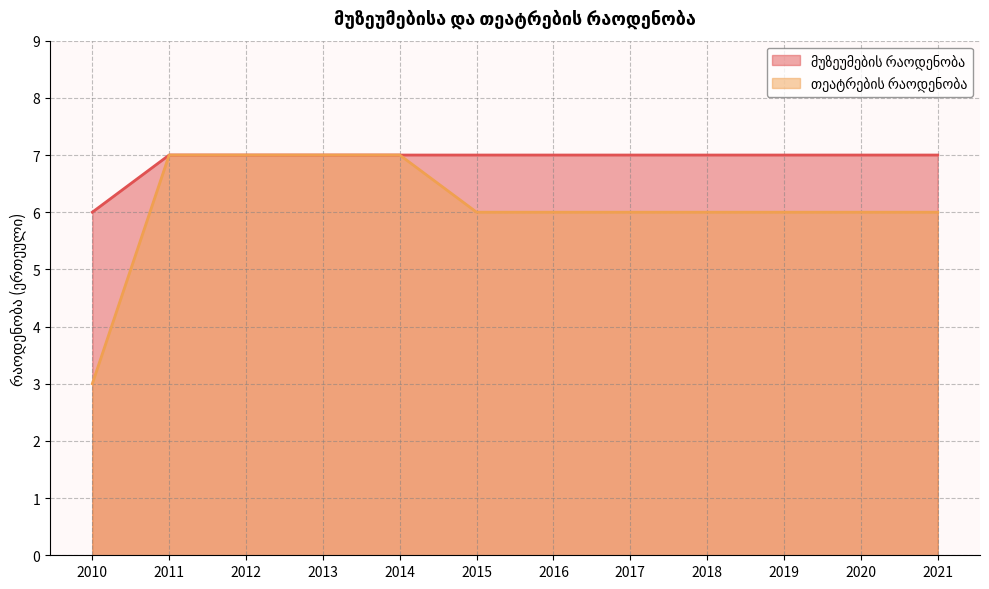

Is the value of თეატრების რაოდენობა at 2020 greater than the value of მუზეუმების რაოდენობა at 2010?

No